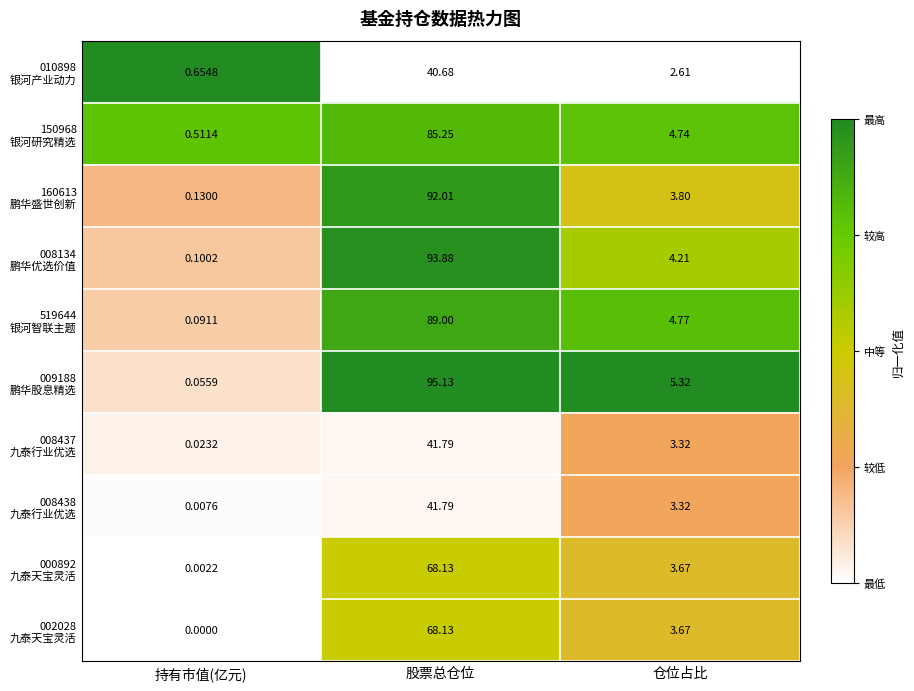

At which category does the chart reach its peak across all series?

股票总仓位